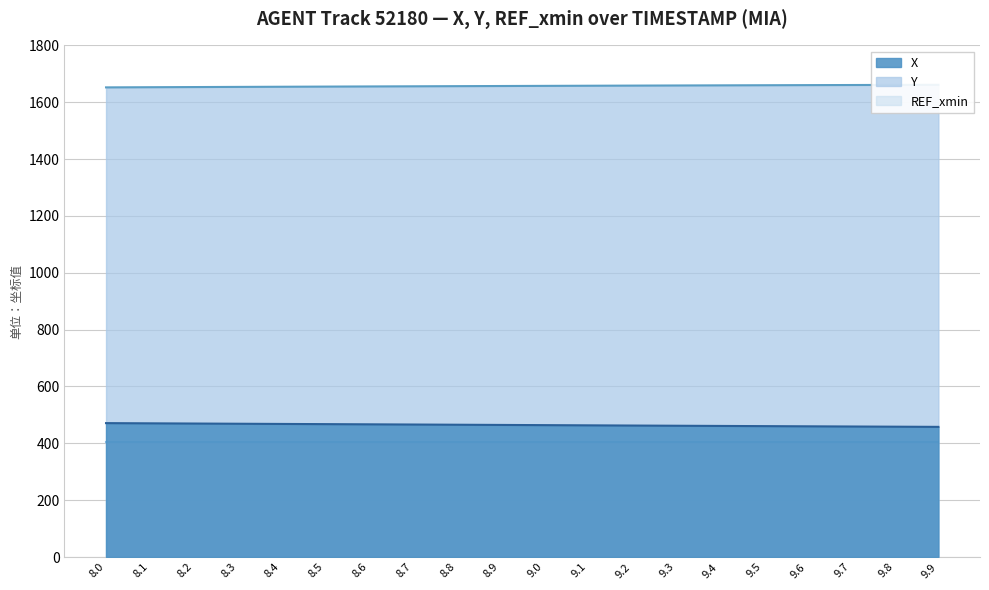

What is the value of the X point at the 3rd from the left?

469.6